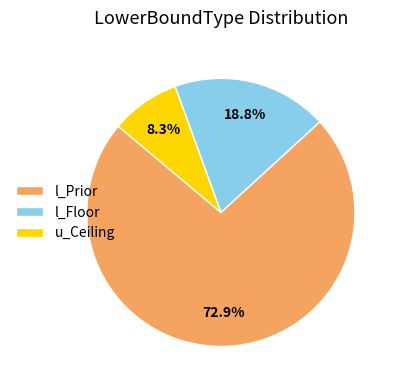

Does l_Prior represent more than half of the total?

Yes